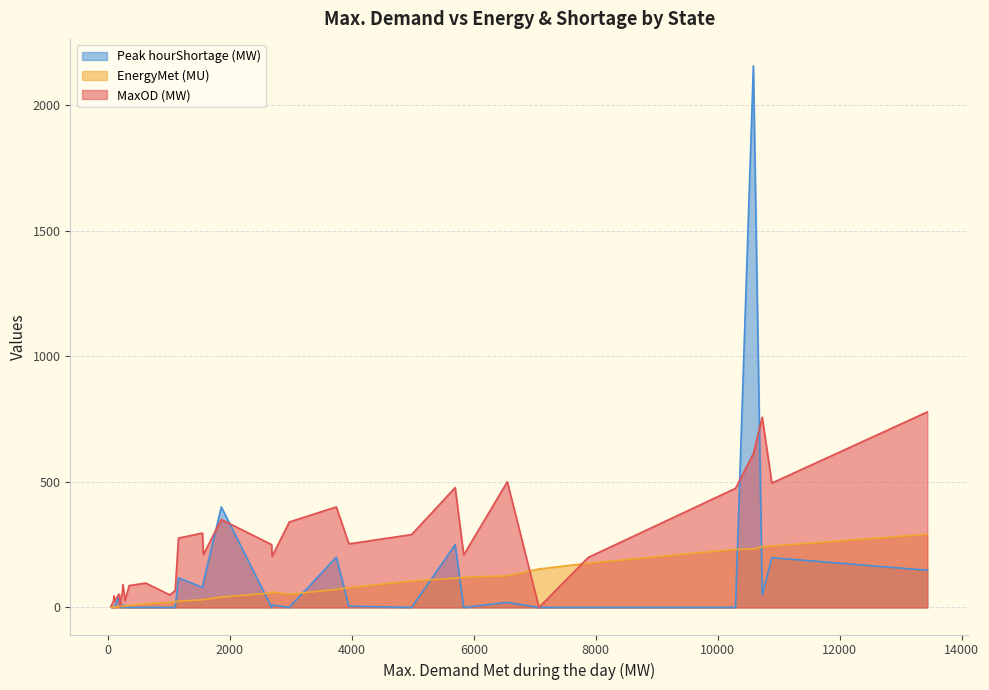

Which series has the largest total across all categories?

MaxOD (MW)